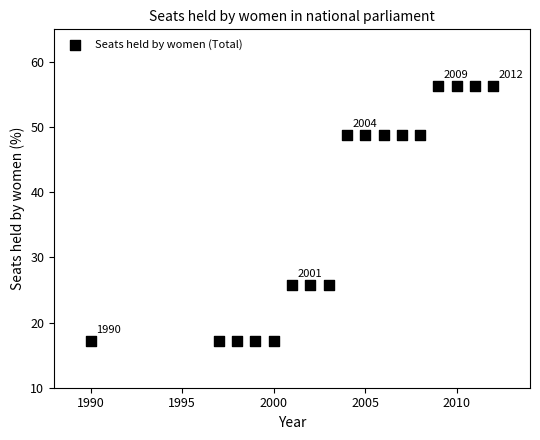

What is the range of X values (max minus min)?

22.0